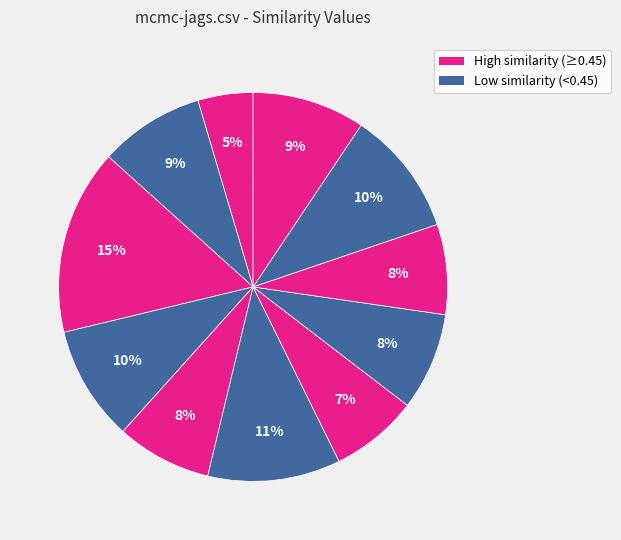

Is there any slice that represents more than half of the pie?

No